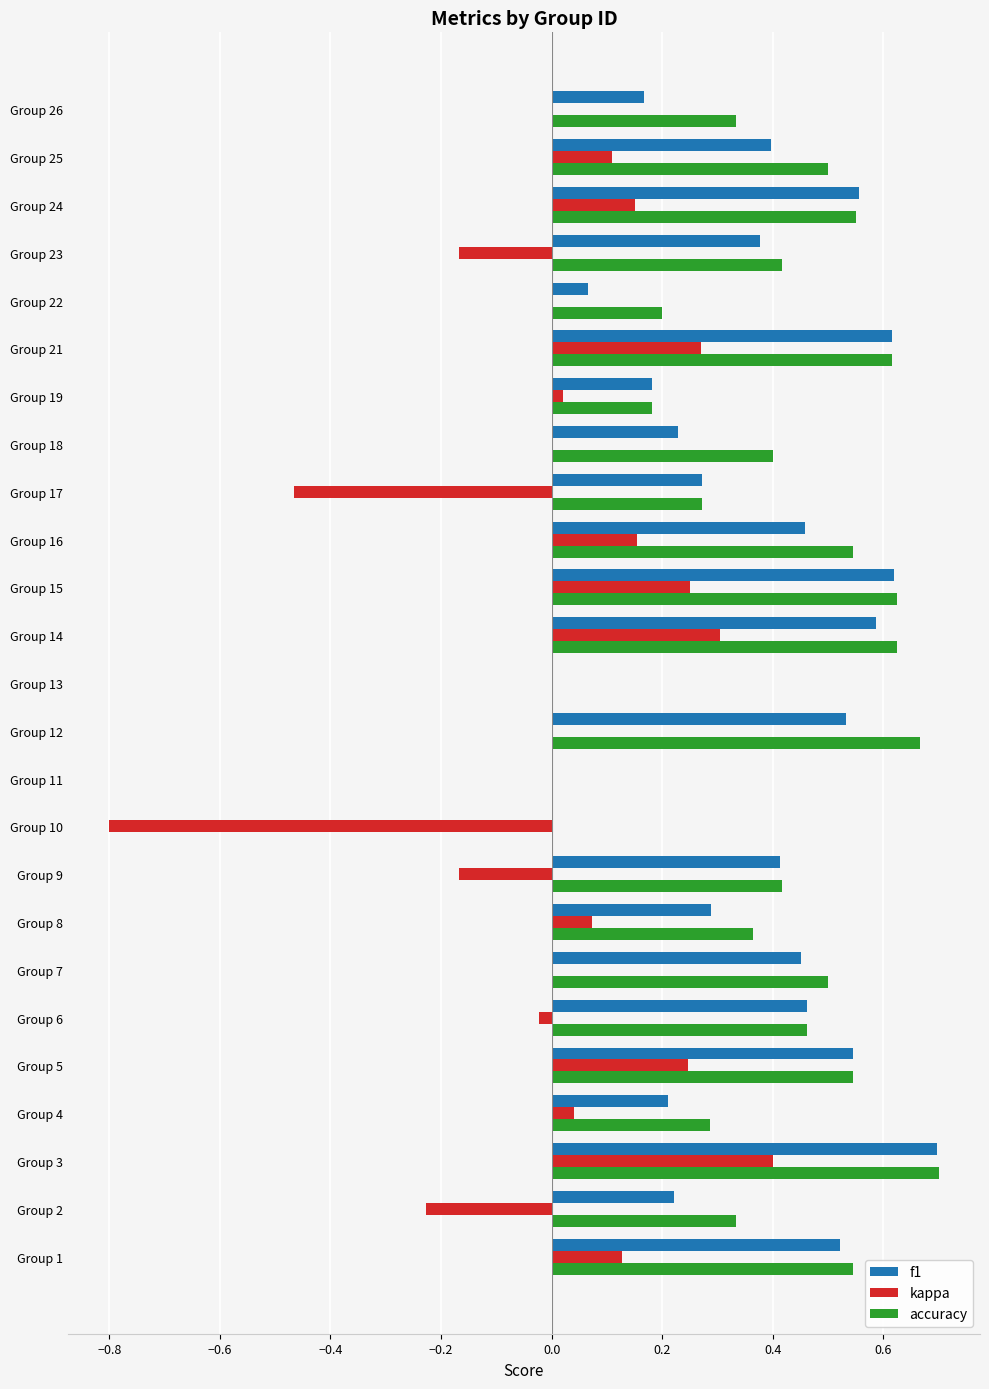

Which label corresponds to the largest value in the chart?

Group 3